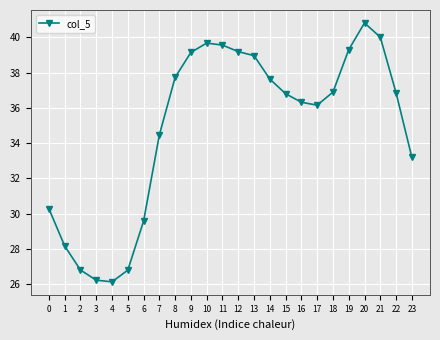

Which has a higher value, 6 or 19?

19